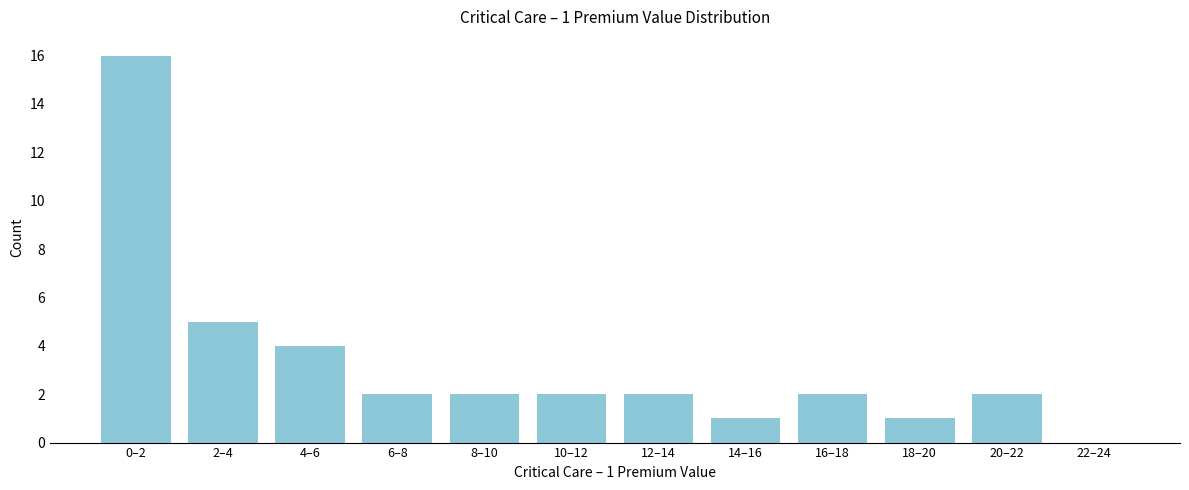

Reading left to right, what are all the values shown in this chart?

0–2=16	2–4=5	4–6=4	6–8=2	8–10=2	10–12=2	12–14=2	14–16=1	16–18=2	18–20=1	20–22=2	22–24=0